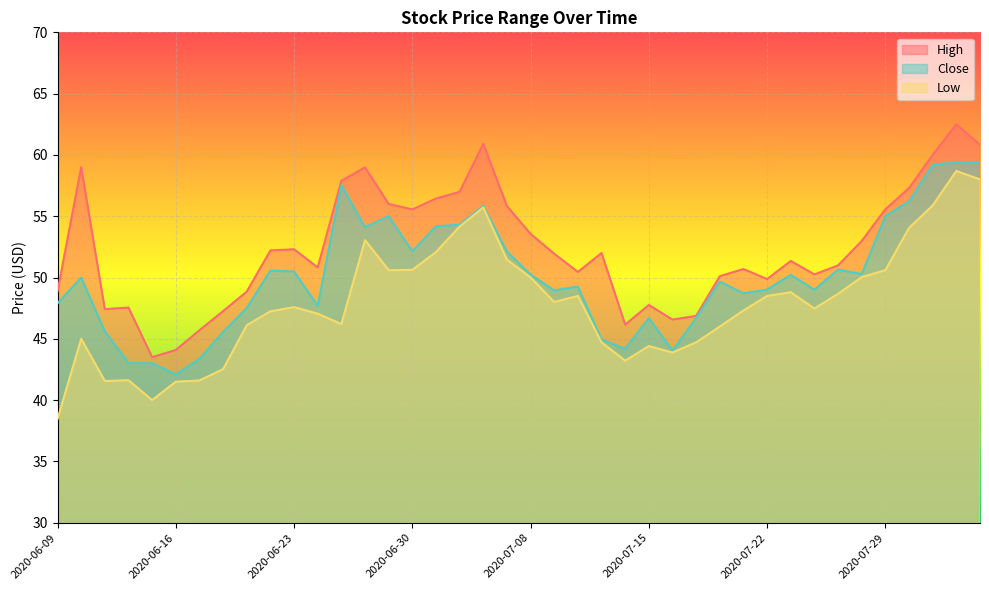

True or false: Close has more than 0 points higher than both neighbors.

True